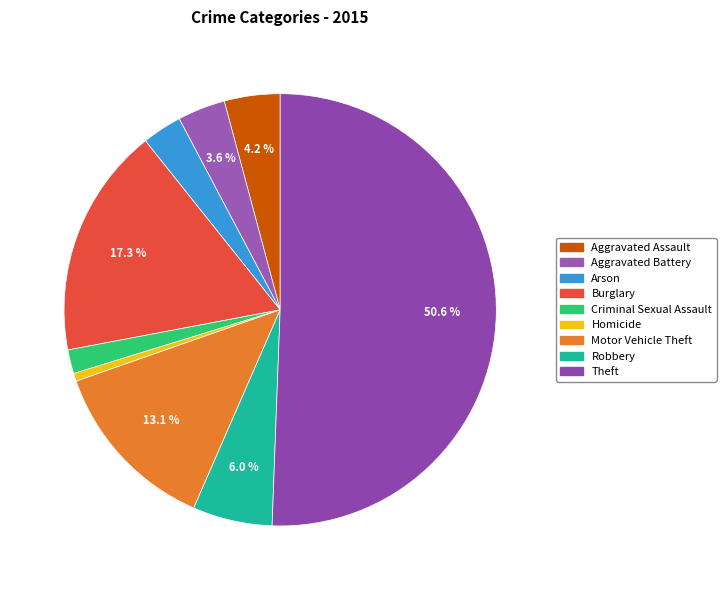

The Burglary slice represents 7% of the pie. True or false?

False